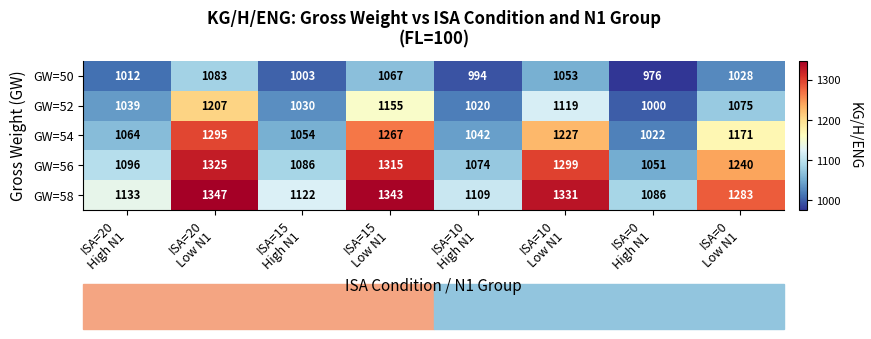

Which series has the largest total across all categories?

GW=58